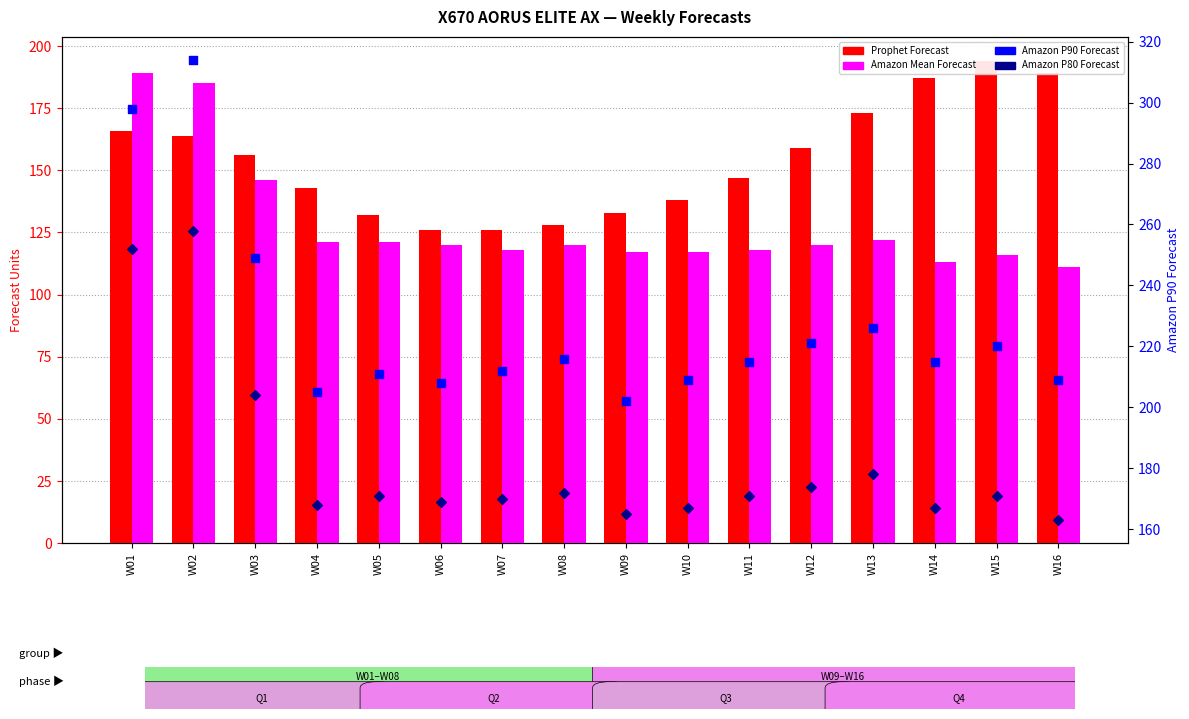

Is the value of Amazon P80 Forecast at W08 greater than the value of Amazon Mean Forecast at W12?

Yes